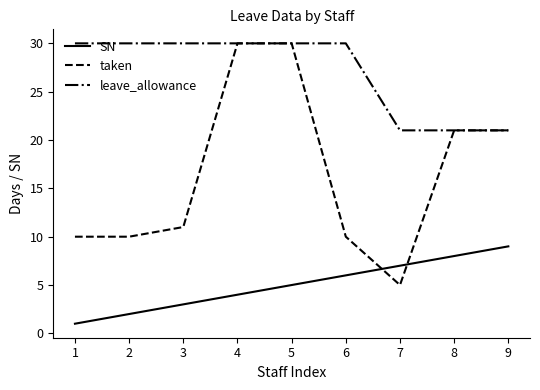

Rank the series by their average value, from lowest to highest.

SN, taken, leave_allowance